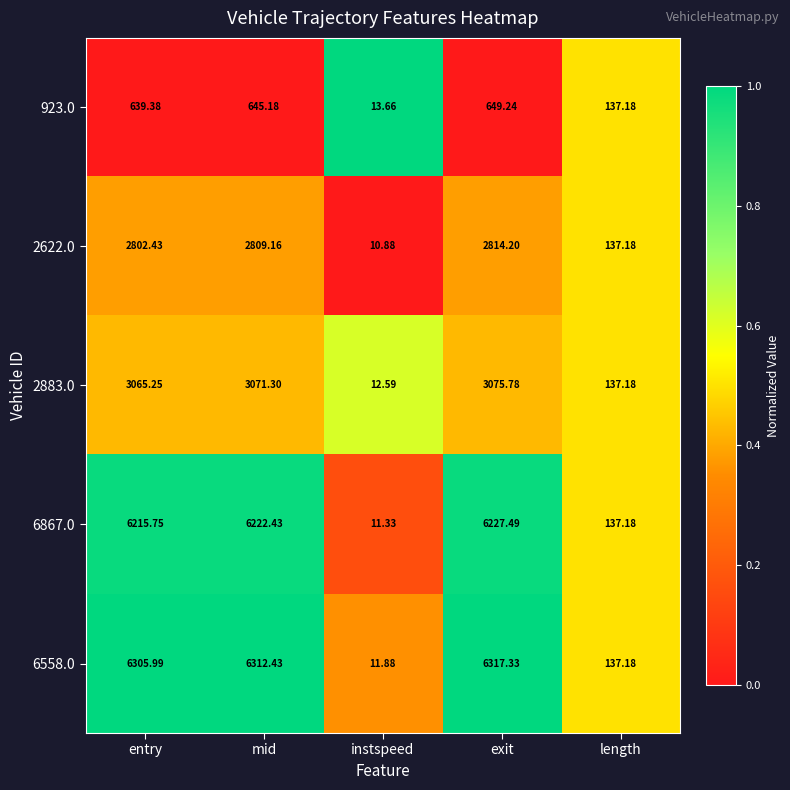

At which label is 6558.0 closest to 3164?

length